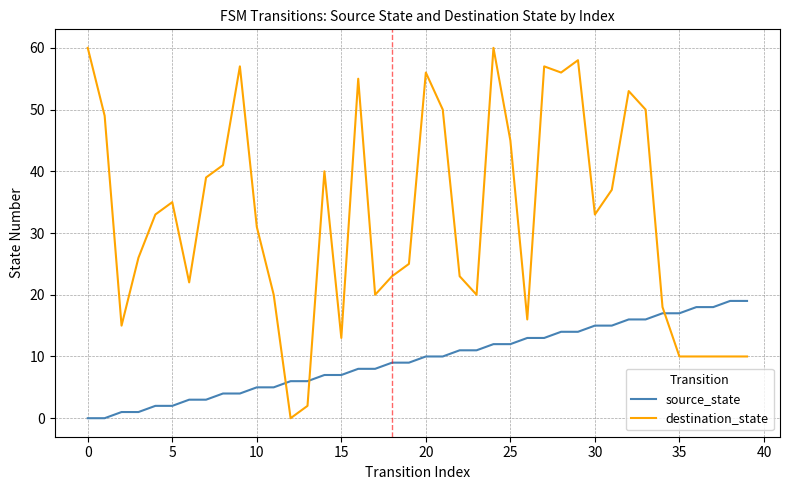

Which series has the largest range (max minus min)?

destination_state